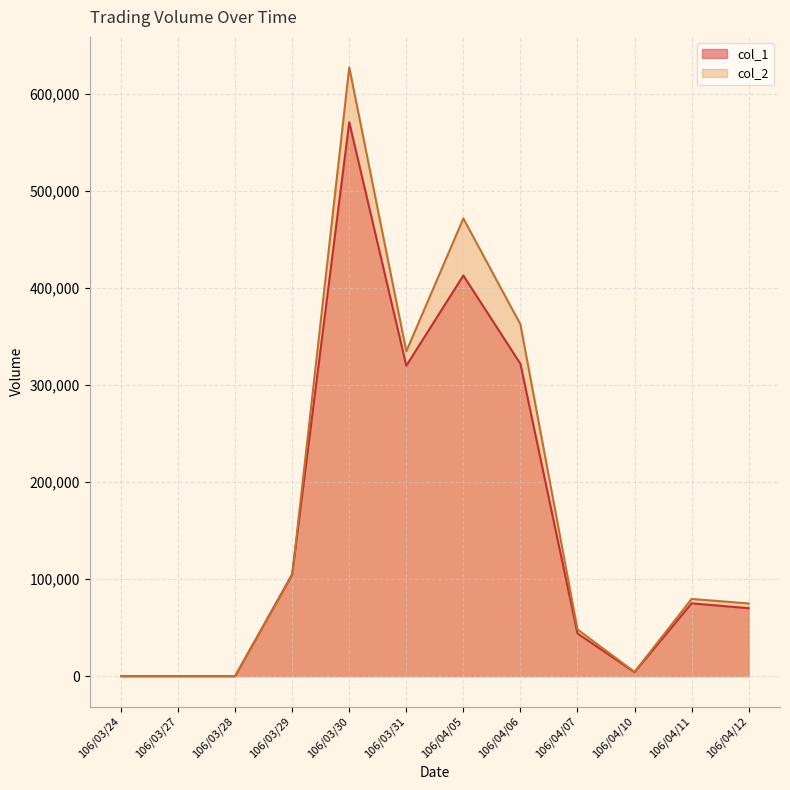

Rank the series by their average value, from highest to lowest.

col_2, col_1